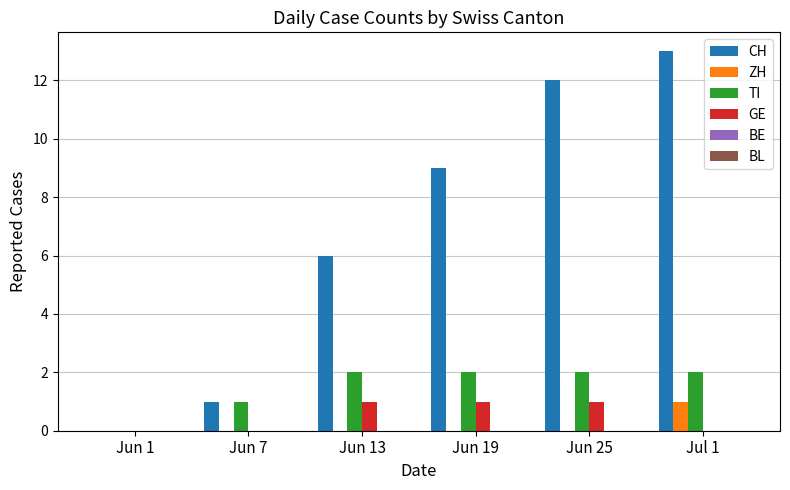

Which series has the largest total across all categories?

CH